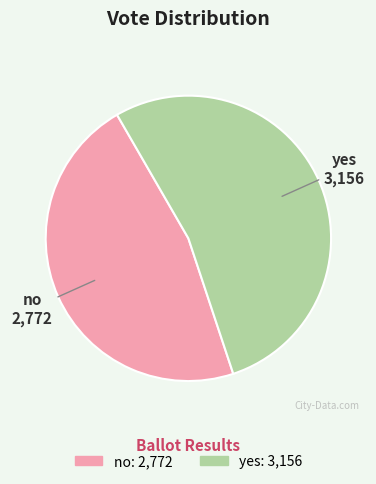

What is the largest slice in the pie chart?

yes